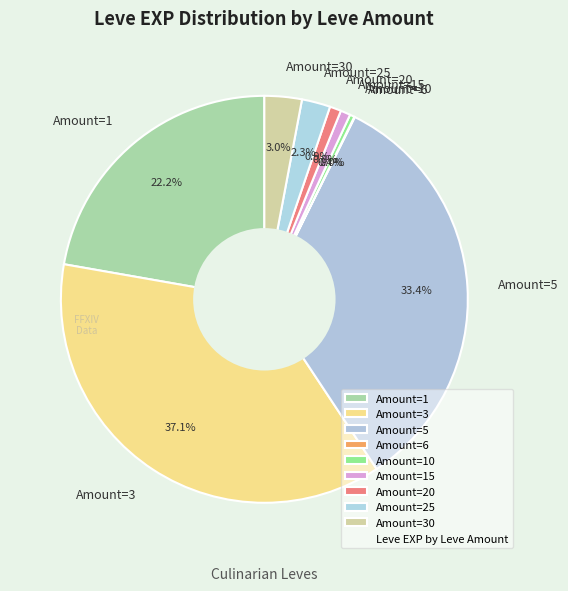

Combined, do Amount=10 and Amount=20 account for over 50%?

No